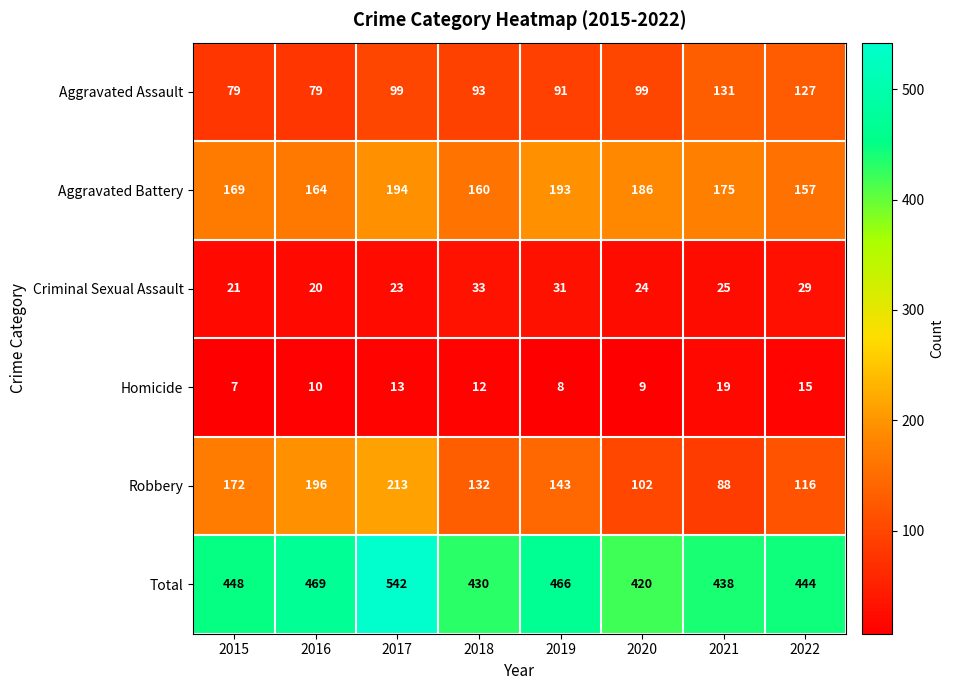

What is the greatest value displayed?

542